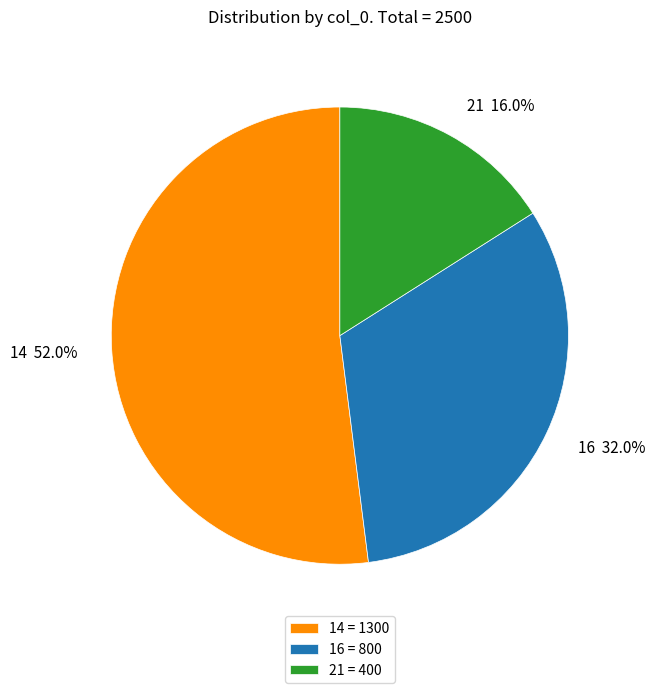

What percentage is the 21 slice, to the nearest percent?

16%